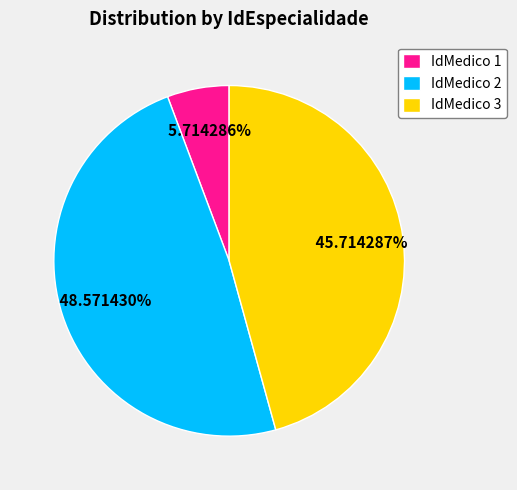

Is there any slice that represents more than half of the pie?

No